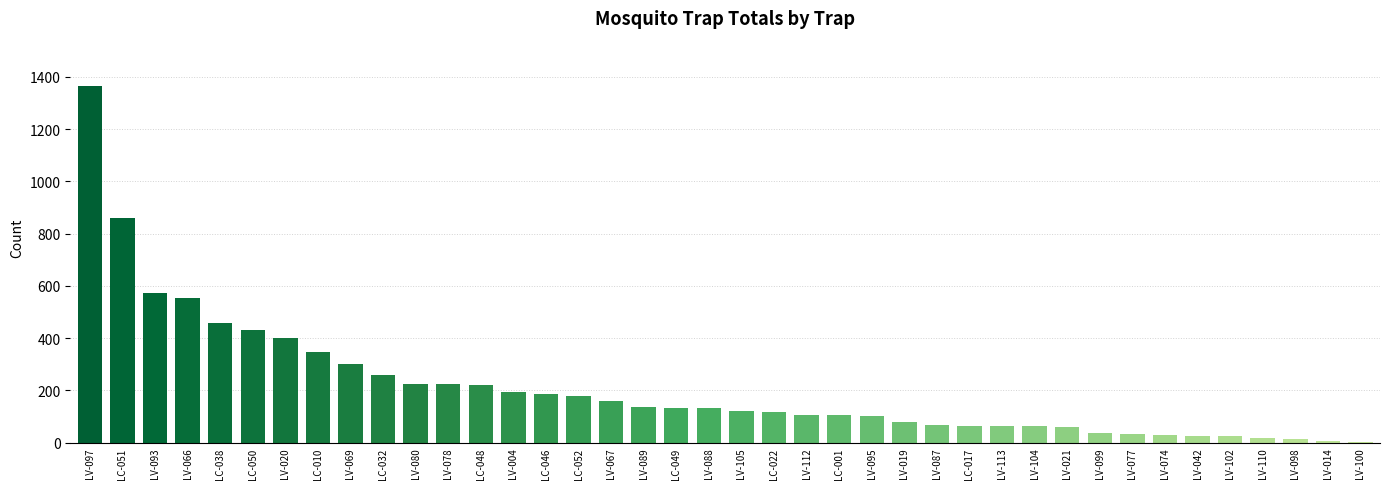

How many categories are shown in the chart?

40